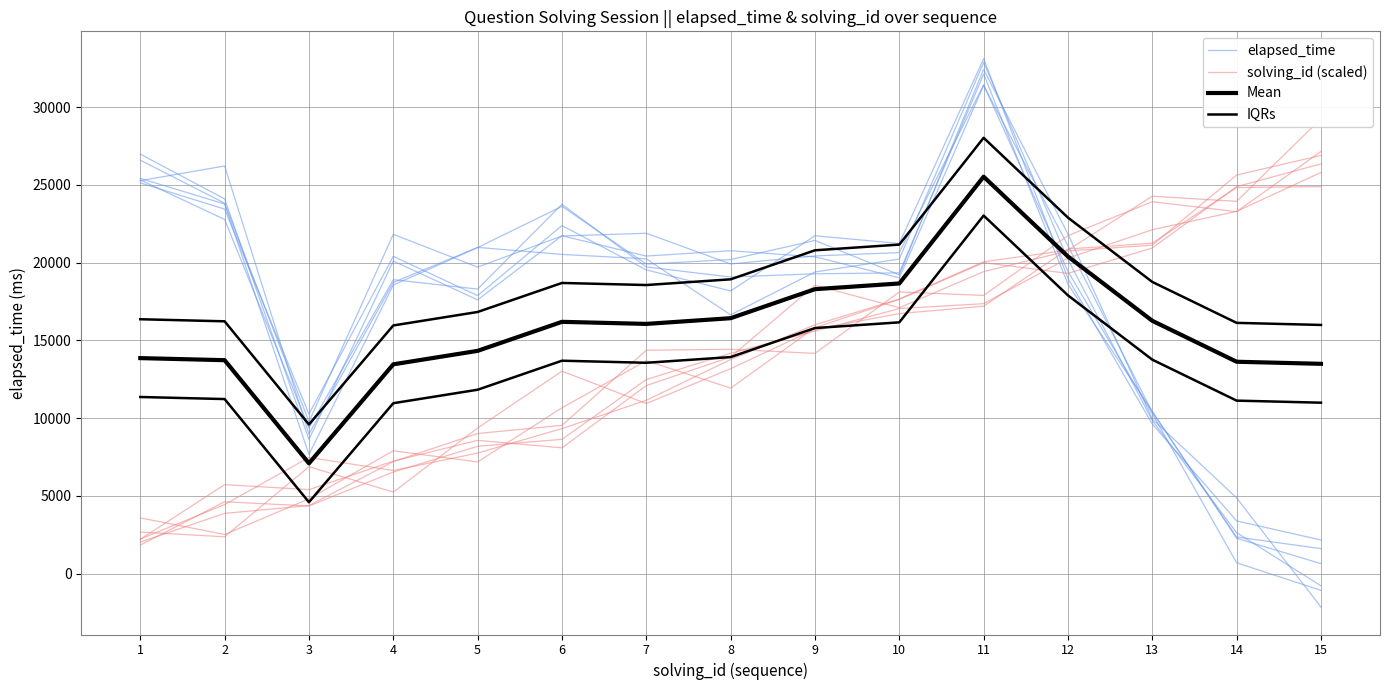

Does the chart display data point markers on the line(s)?

No